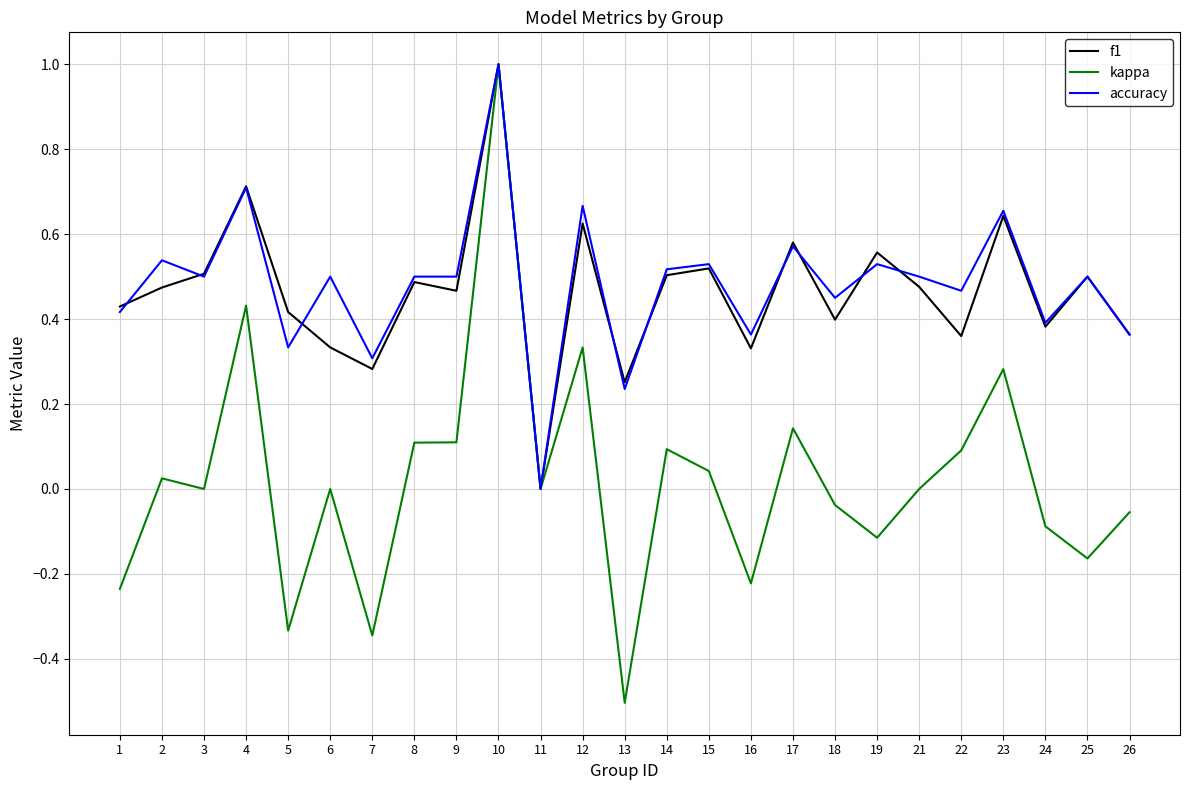

Which series has the widest spread of values?

kappa